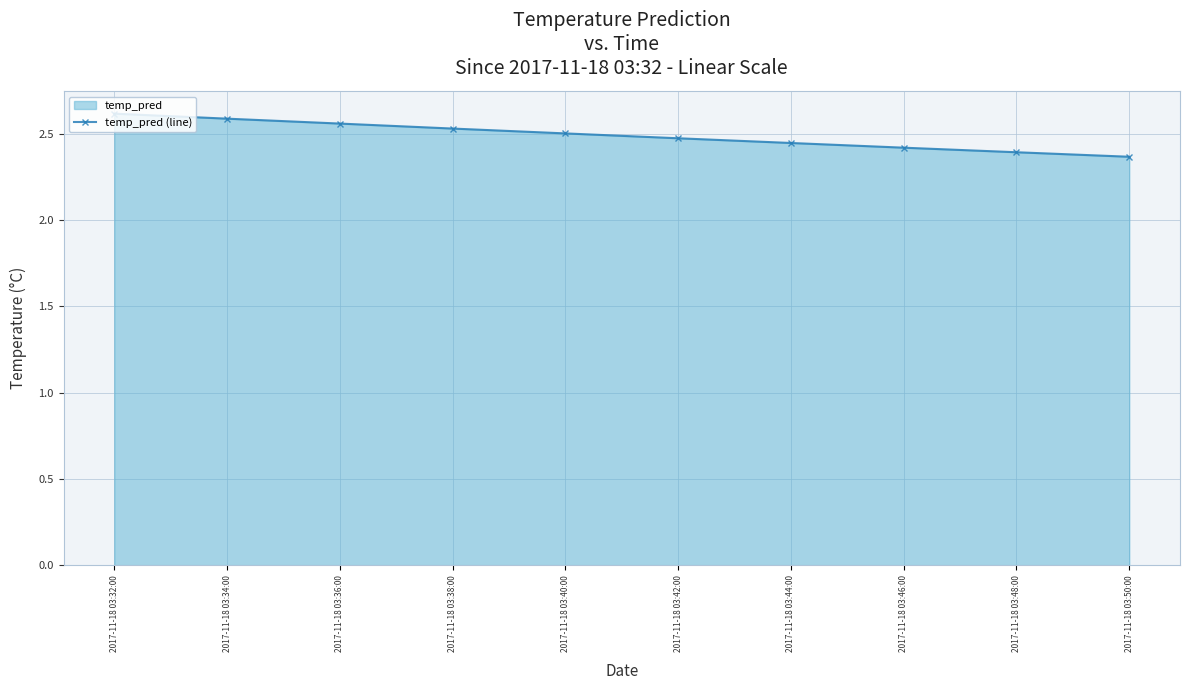

What is the label of the 5th point from the left?

2017-11-18 03:40:00